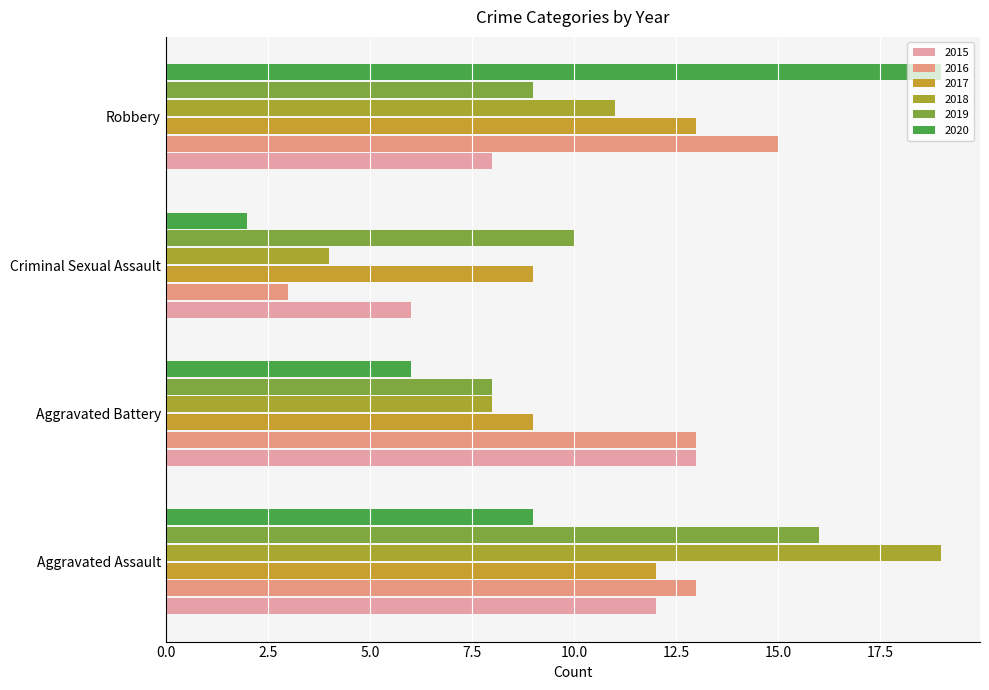

Reading right to left, what are all the values shown in this chart?

2015: Robbery=8	Criminal Sexual Assault=6	Aggravated Battery=13	Aggravated Assault=12
2016: Robbery=15	Criminal Sexual Assault=3	Aggravated Battery=13	Aggravated Assault=13
2017: Robbery=13	Criminal Sexual Assault=9	Aggravated Battery=9	Aggravated Assault=12
2018: Robbery=11	Criminal Sexual Assault=4	Aggravated Battery=8	Aggravated Assault=19
2019: Robbery=9	Criminal Sexual Assault=10	Aggravated Battery=8	Aggravated Assault=16
2020: Robbery=19	Criminal Sexual Assault=2	Aggravated Battery=6	Aggravated Assault=9